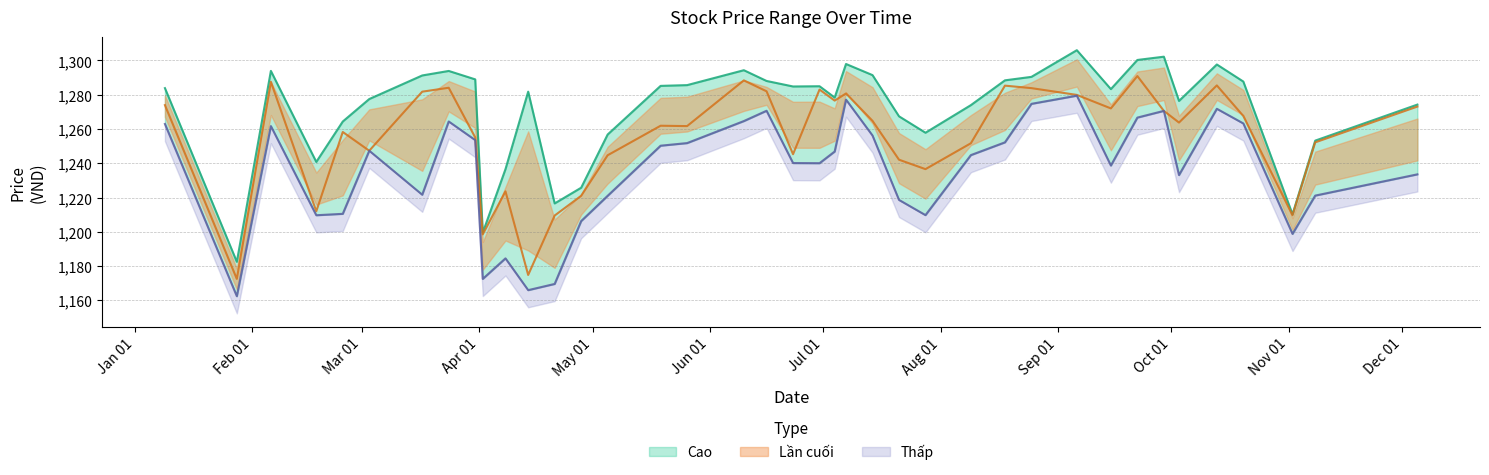

What is the minimum value for Thấp?

1162.5